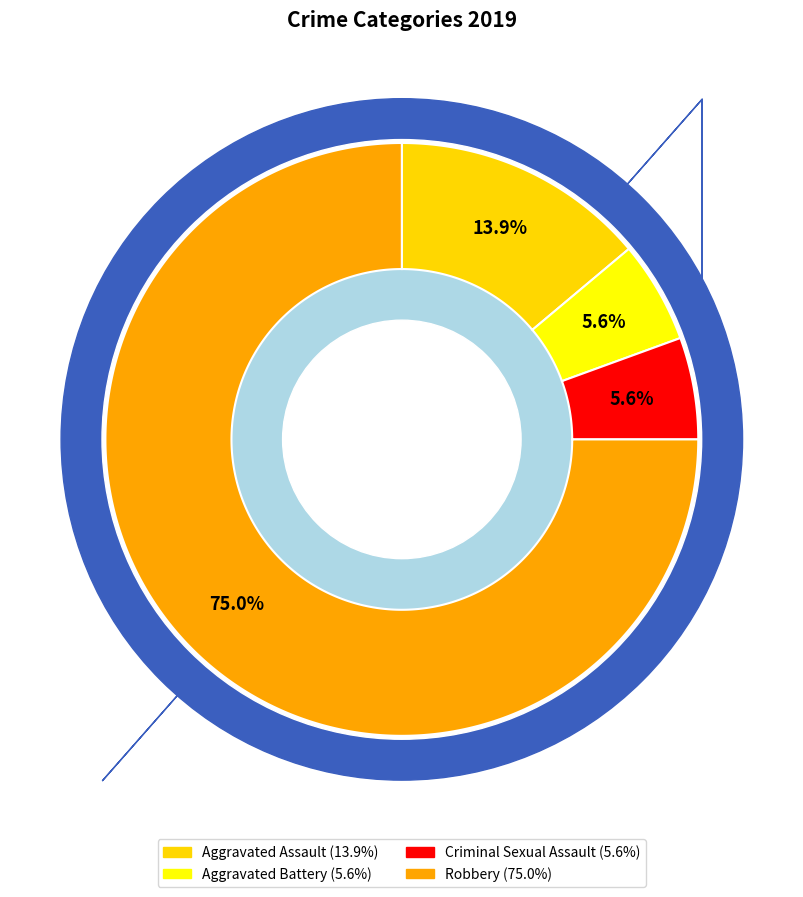

Does Robbery account for over 50% of the chart?

Yes